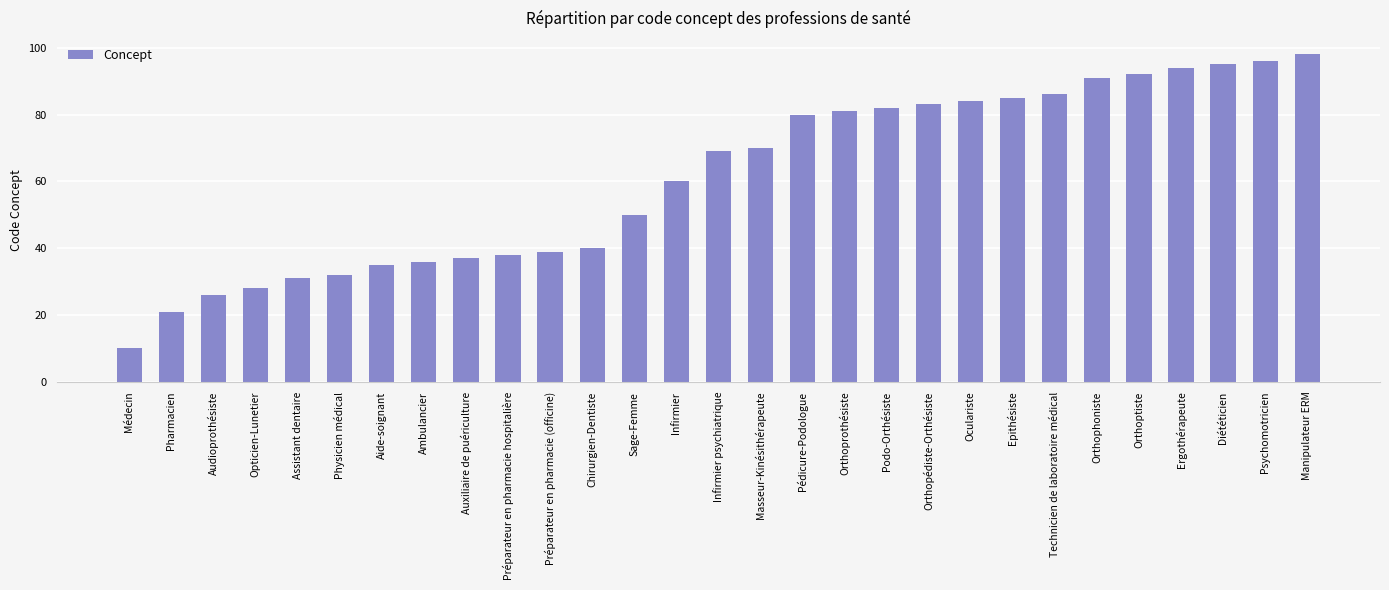

What is the ratio of the value at Pharmacien to the value at Orthophoniste?

0.2